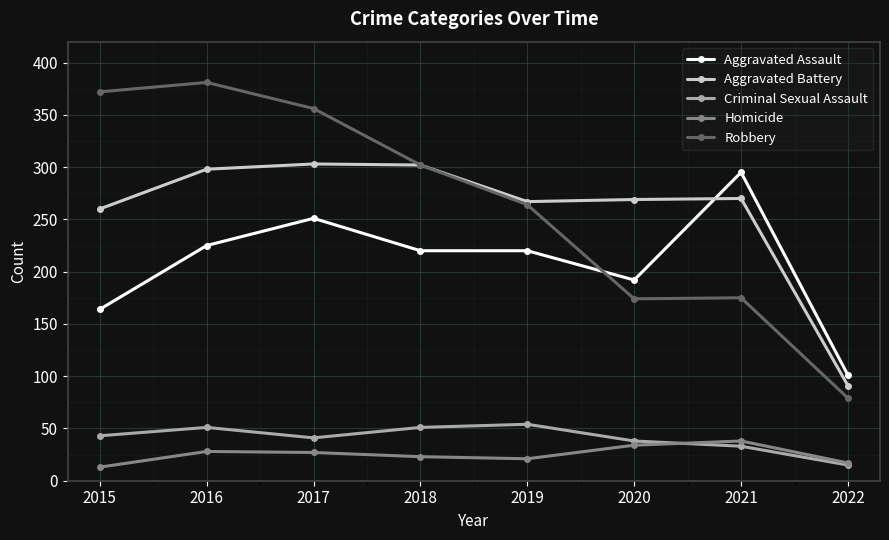

What is the difference between the maximum and minimum values in the Robbery series?

302